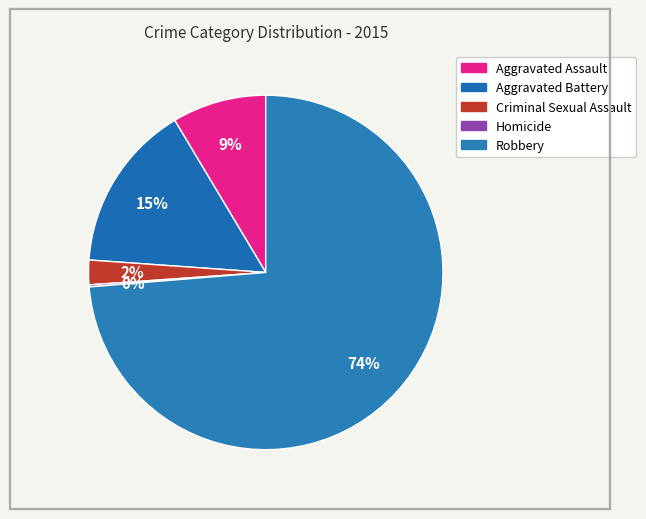

Is there a majority slice in this chart?

Yes